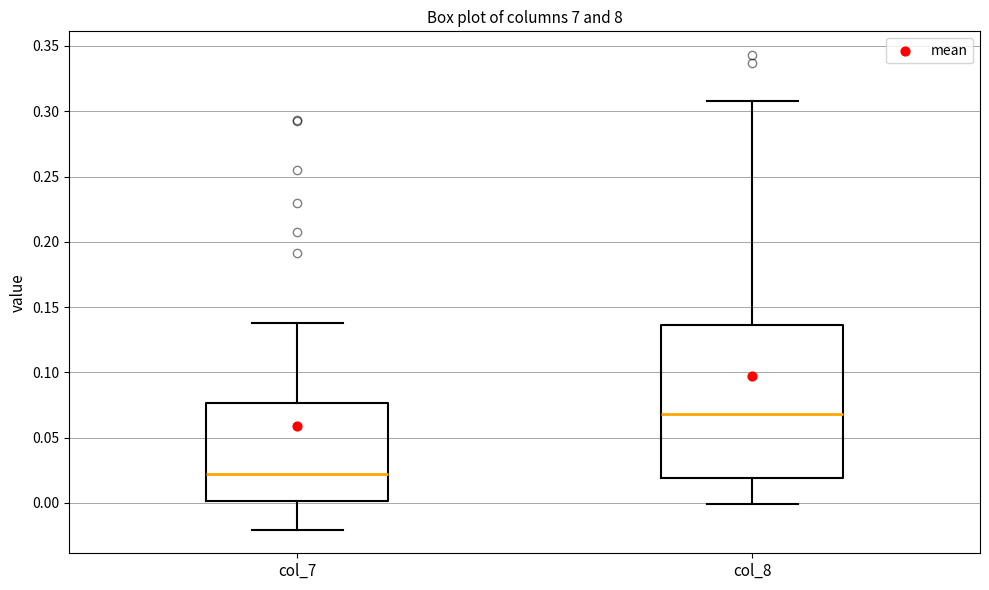

Which box's median line is the lowest?

col_7